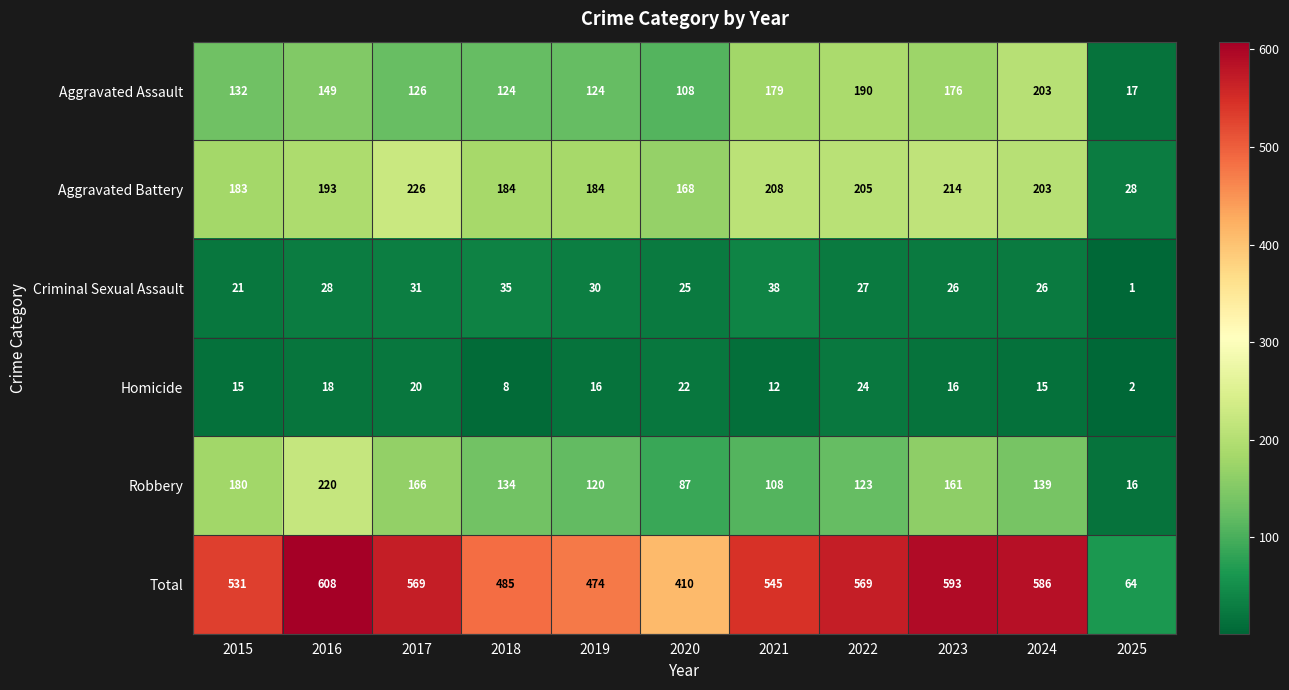

The value of Aggravated Assault at 2019 is 124. True or false?

True